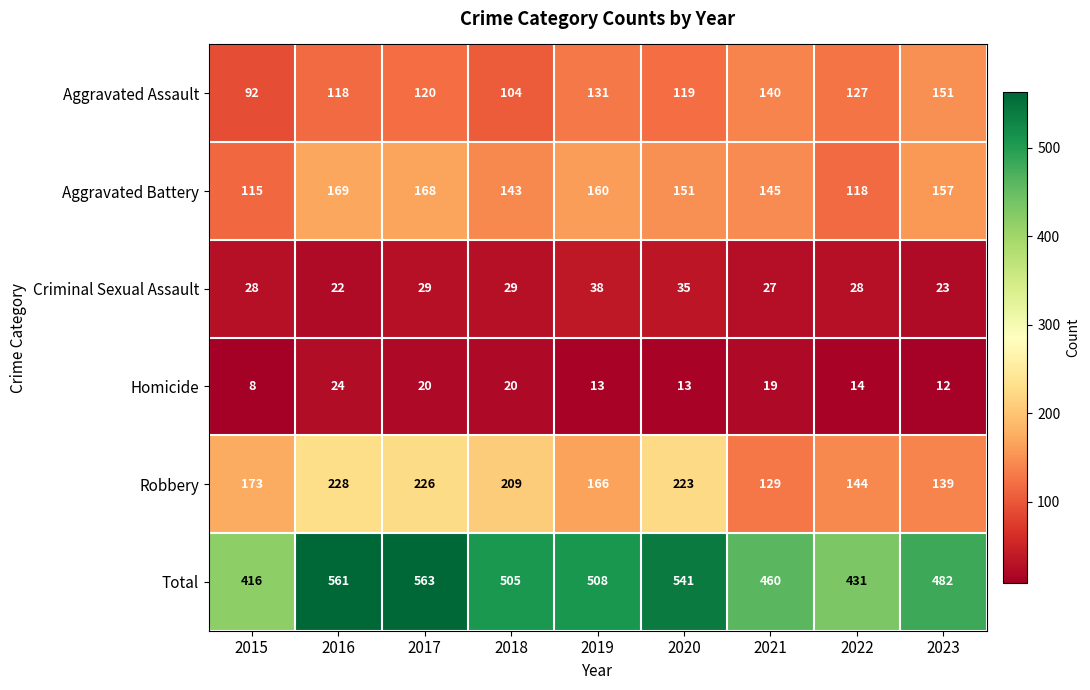

What is the greatest value displayed?

563